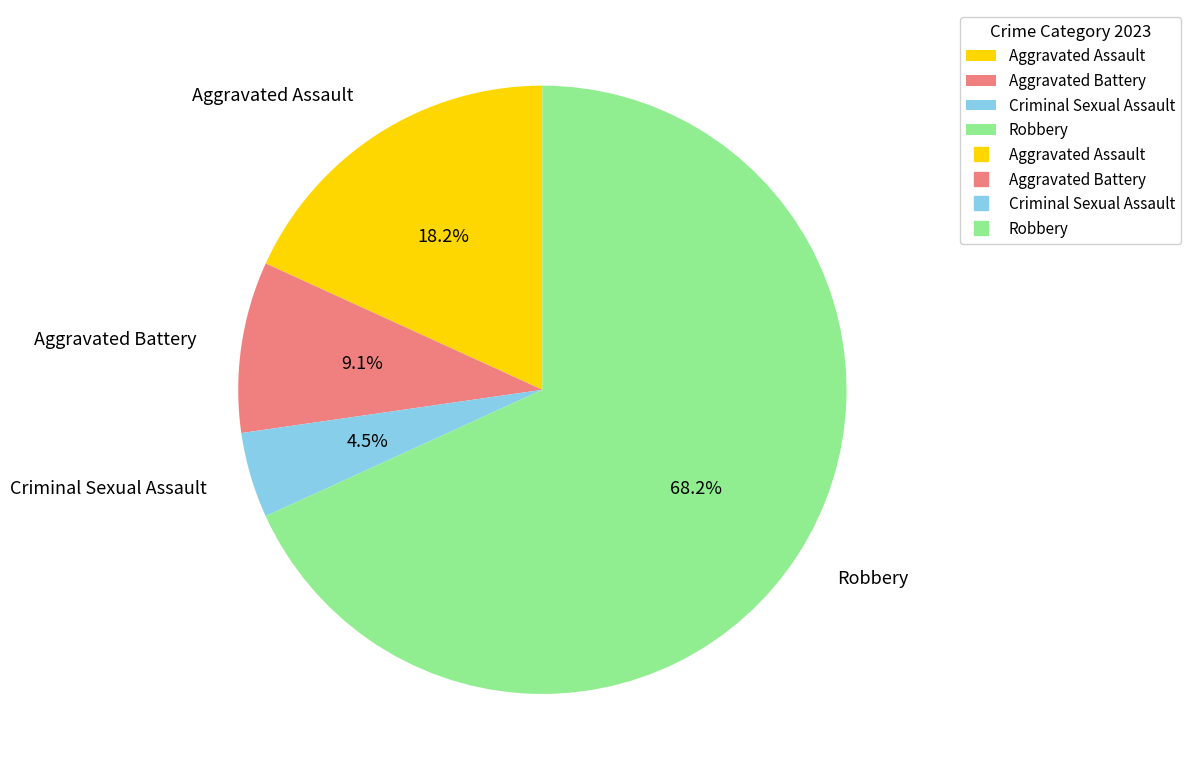

What percentage is the Aggravated Battery slice, to the nearest percent?

9%